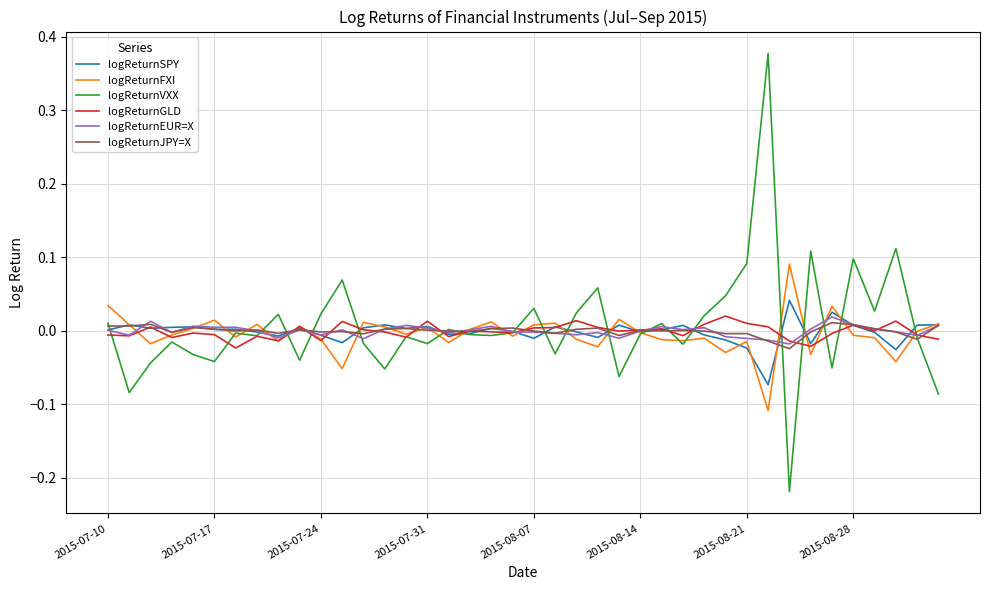

Which series has the widest spread of values?

logReturnVXX